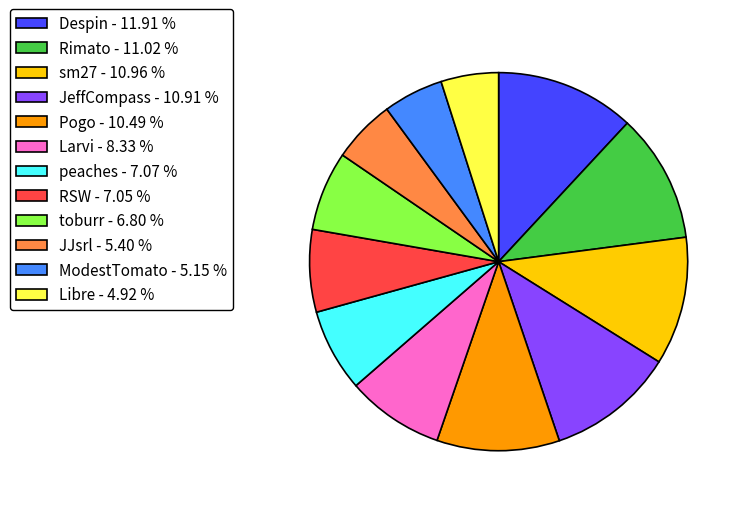

What is the ratio of the value at Libre to the value at Pogo?

0.5